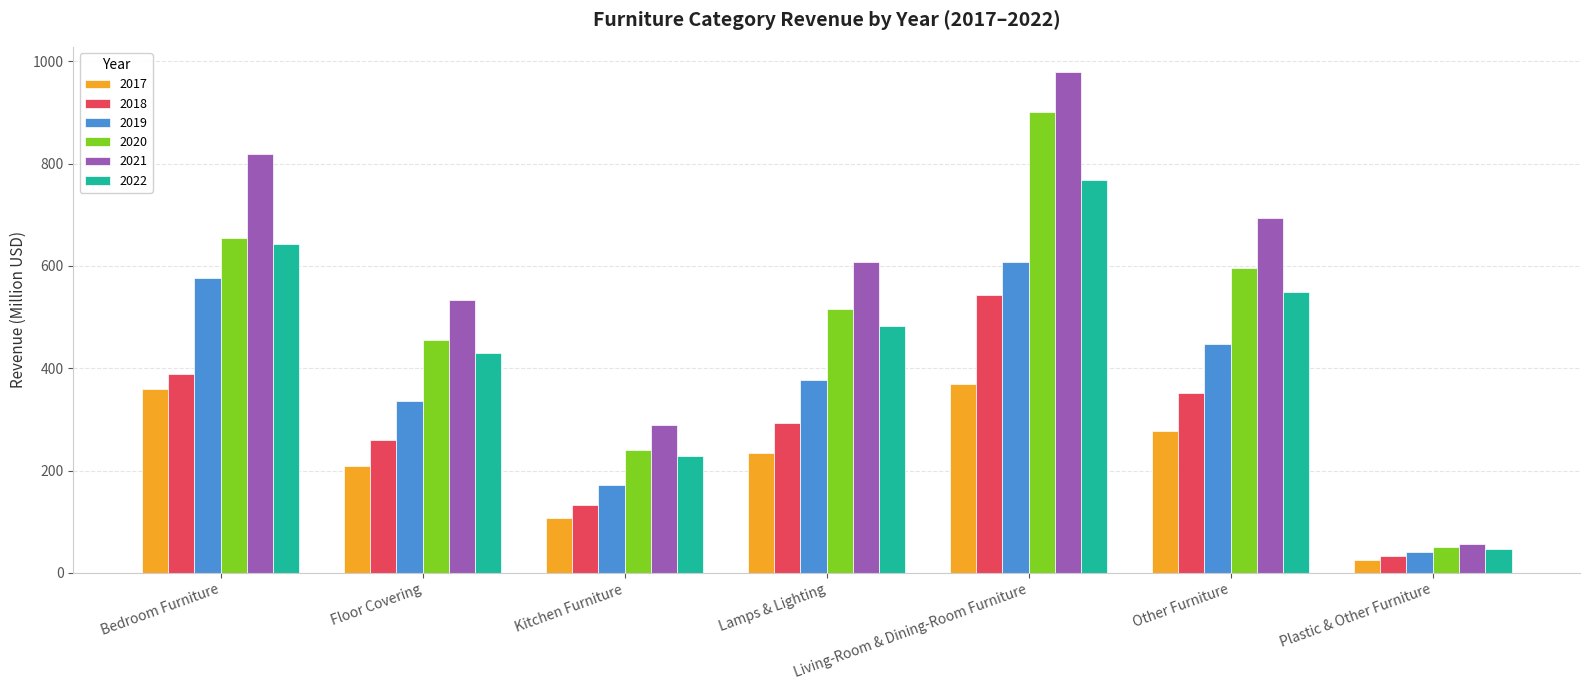

Which series has the largest total across all categories?

2021